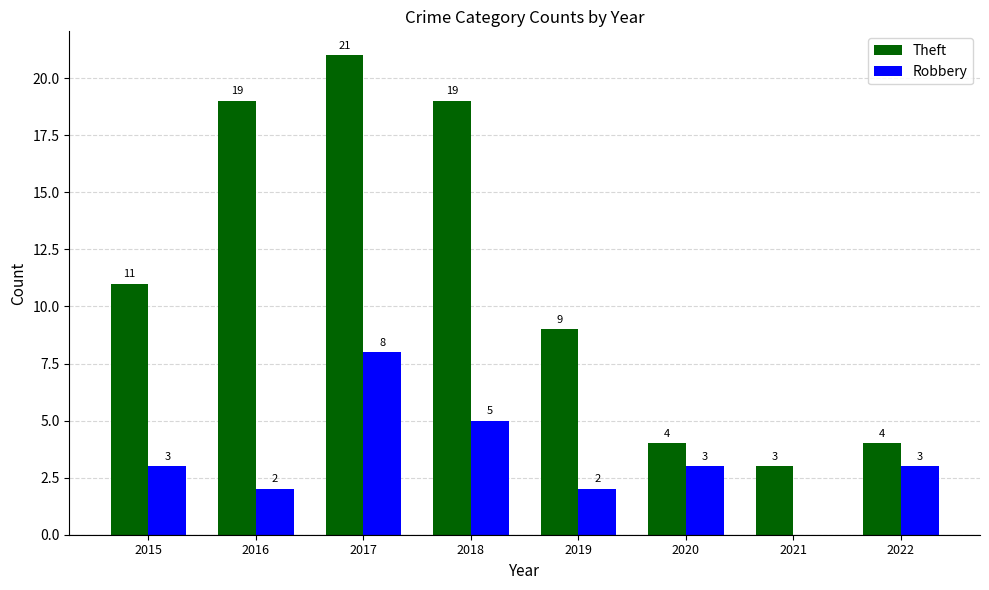

Reading right to left, what are all the values shown in this chart?

Theft: 4	3	4	9	19	21	19	11
Robbery: 3	0	3	2	5	8	2	3